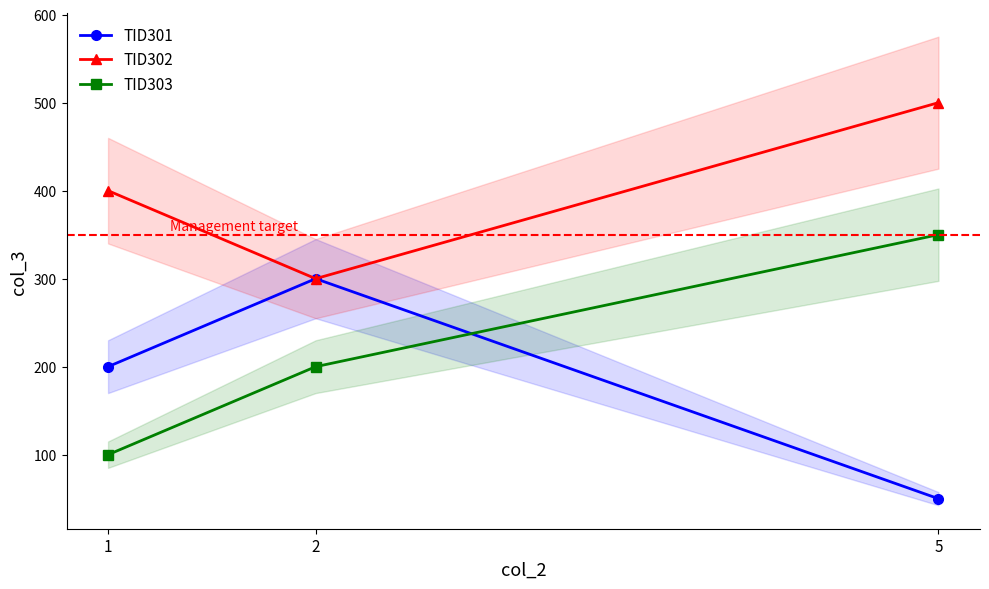

What are all the series names shown in the legend?

TID301, TID302, TID303